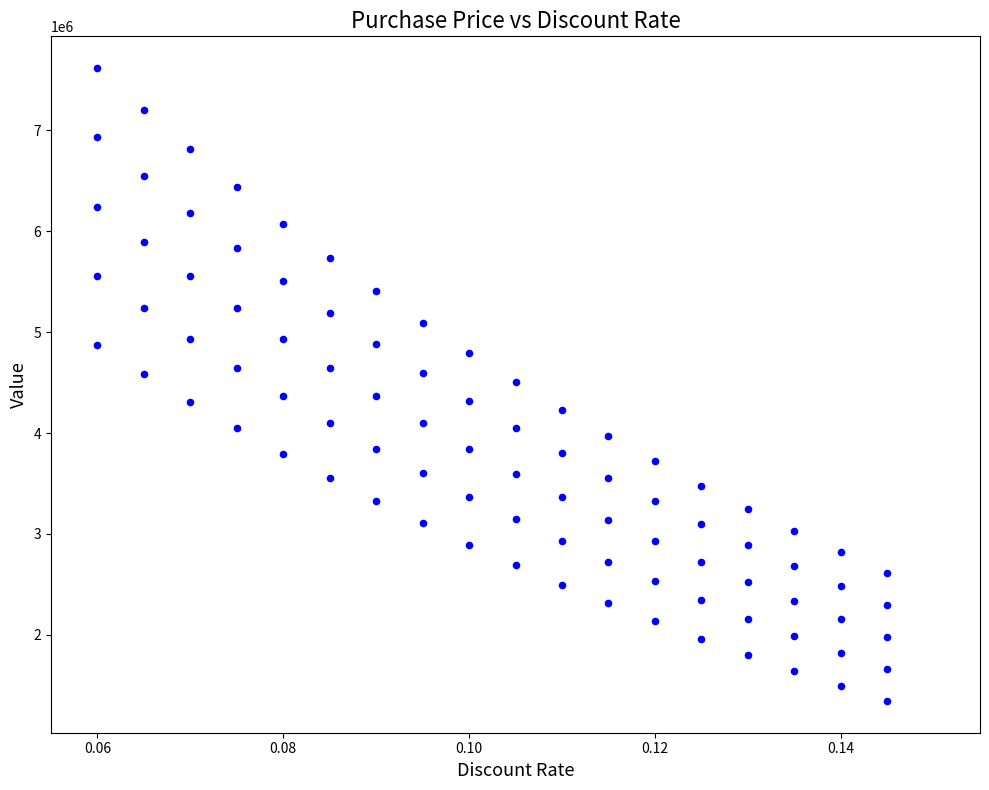

How many data points are displayed?

90